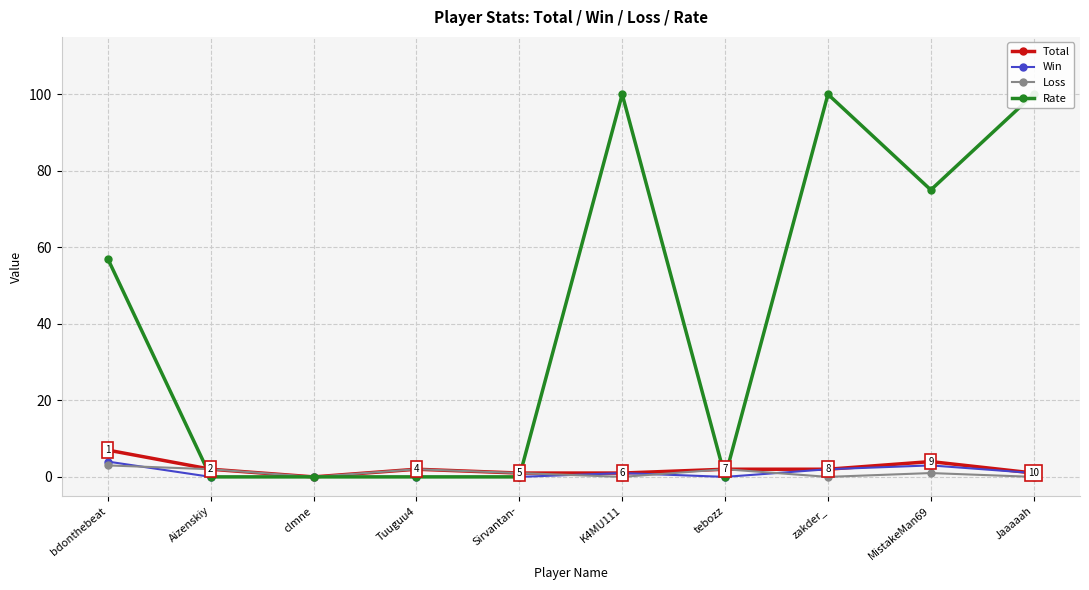

What is the sum of all Total values?

22